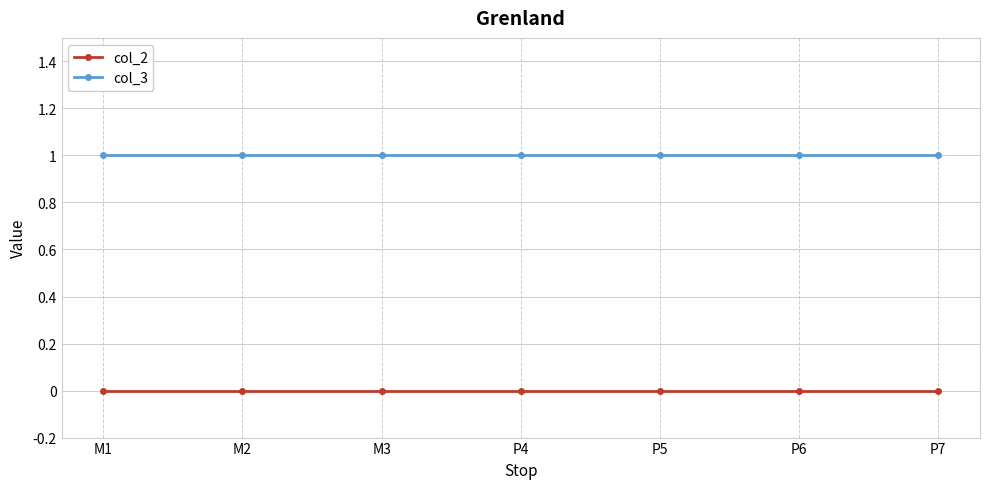

What is the label of the 6th point from the right?

M2